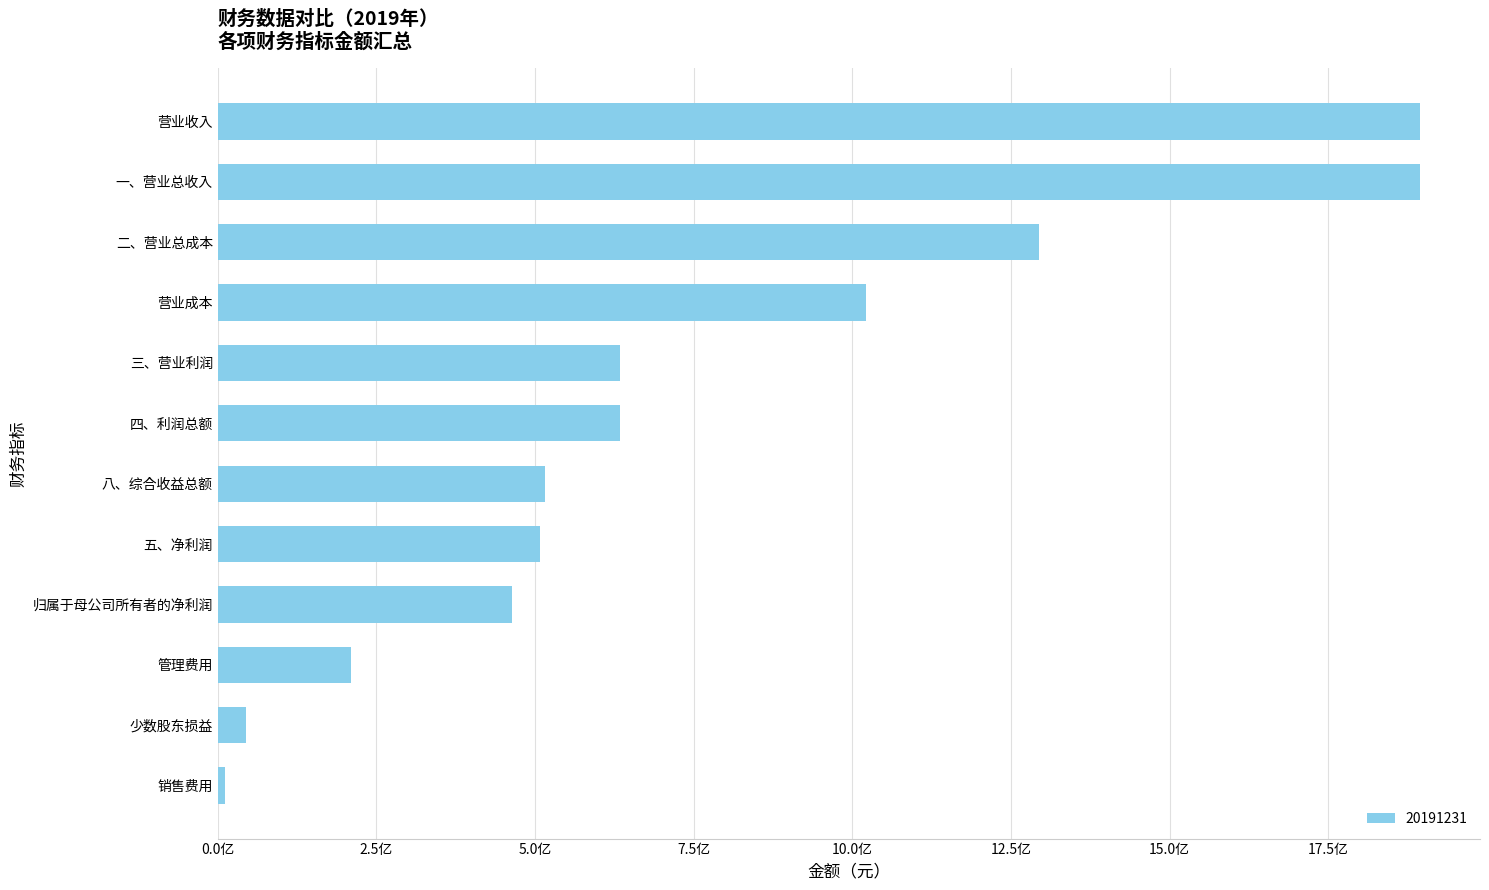

Does the chart contain any negative values?

No